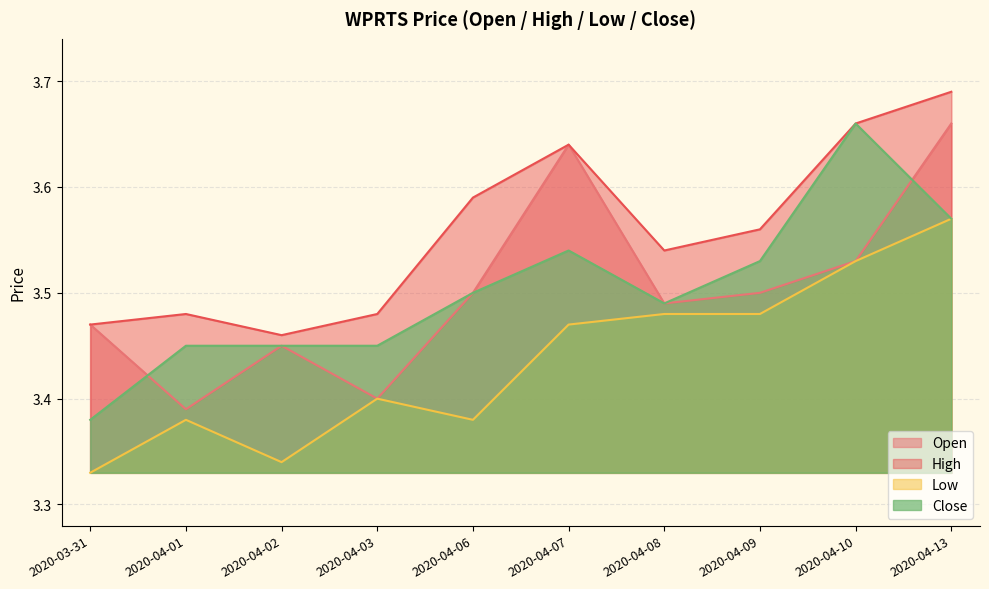

Between 2020-04-03 and 2020-04-08, which series saw the biggest shift?

open